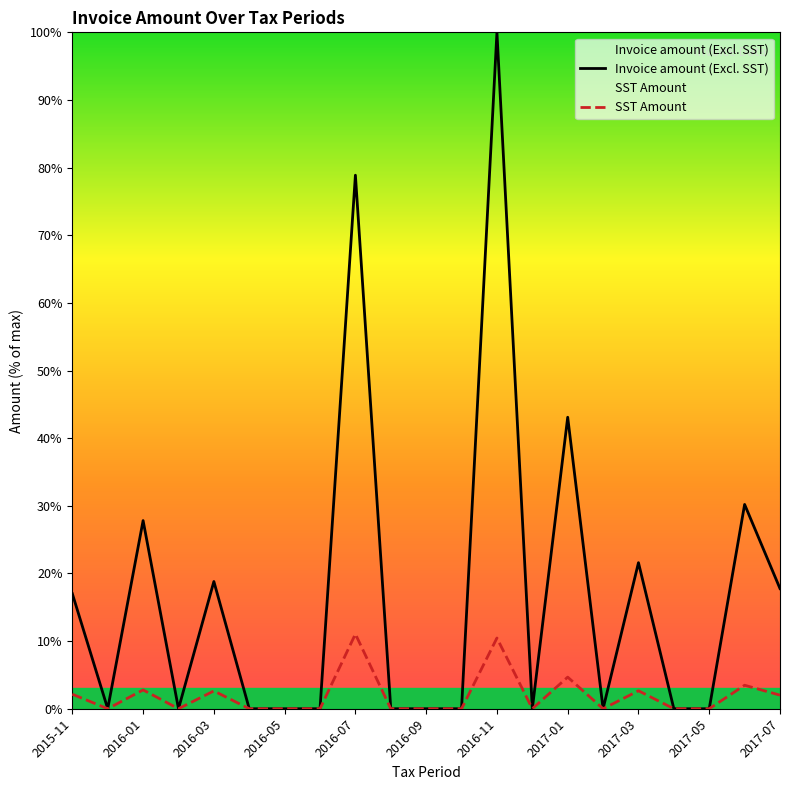

At how many categories does at least one series exceed 95?

1